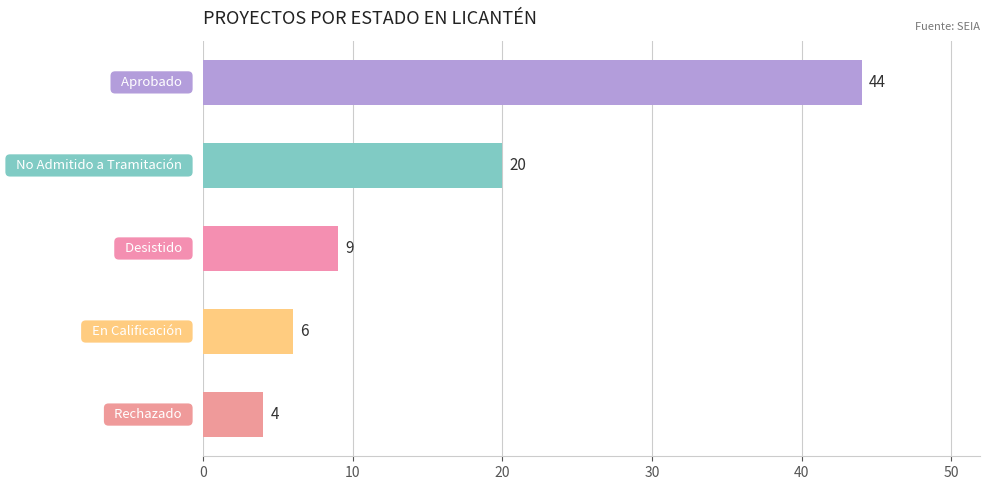

What is the difference between the maximum and minimum values?

40